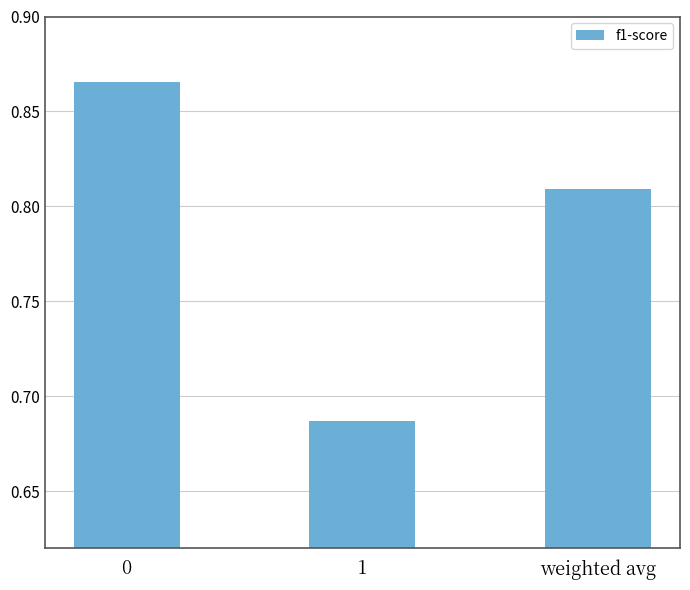

What position from the left is weighted avg?

3